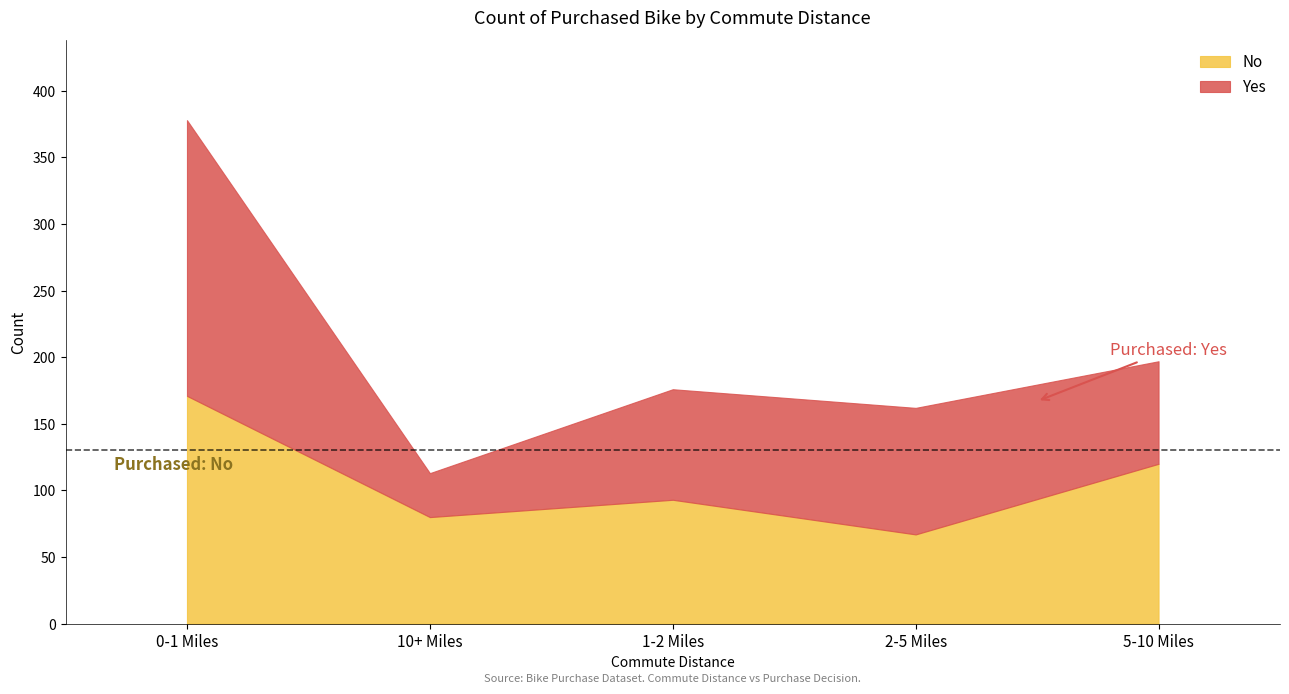

Which category has the highest value across all series?

0-1 Miles